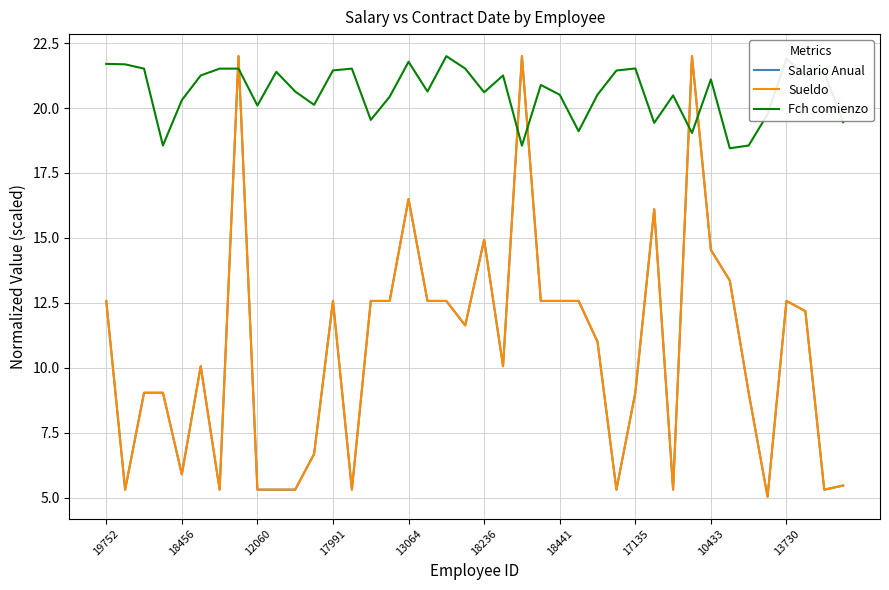

What is the lowest value of the Sueldo series?

5.0